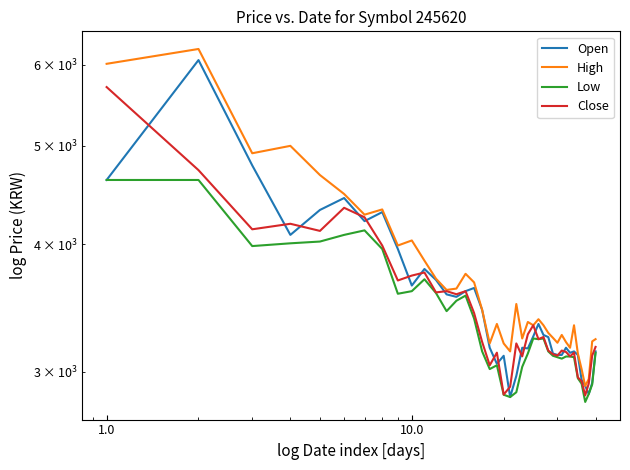

Where is the first local minimum for High?

1.0